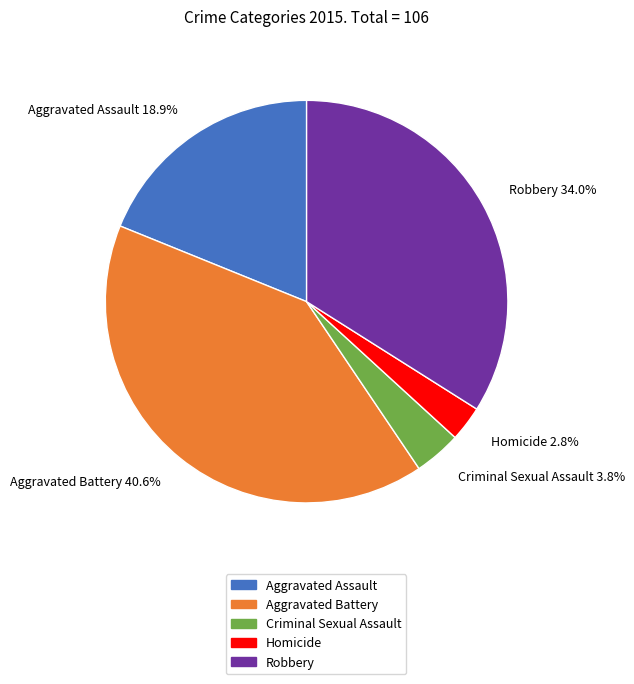

Does Robbery account for over 50% of the chart?

No